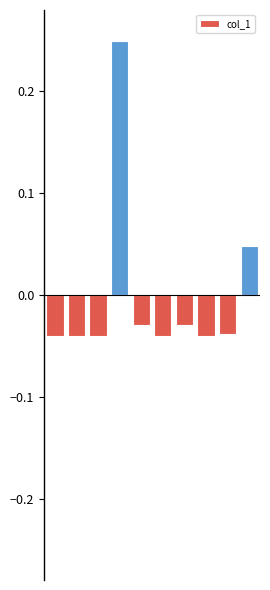

What is the difference between the maximum and second lowest values?

0.3